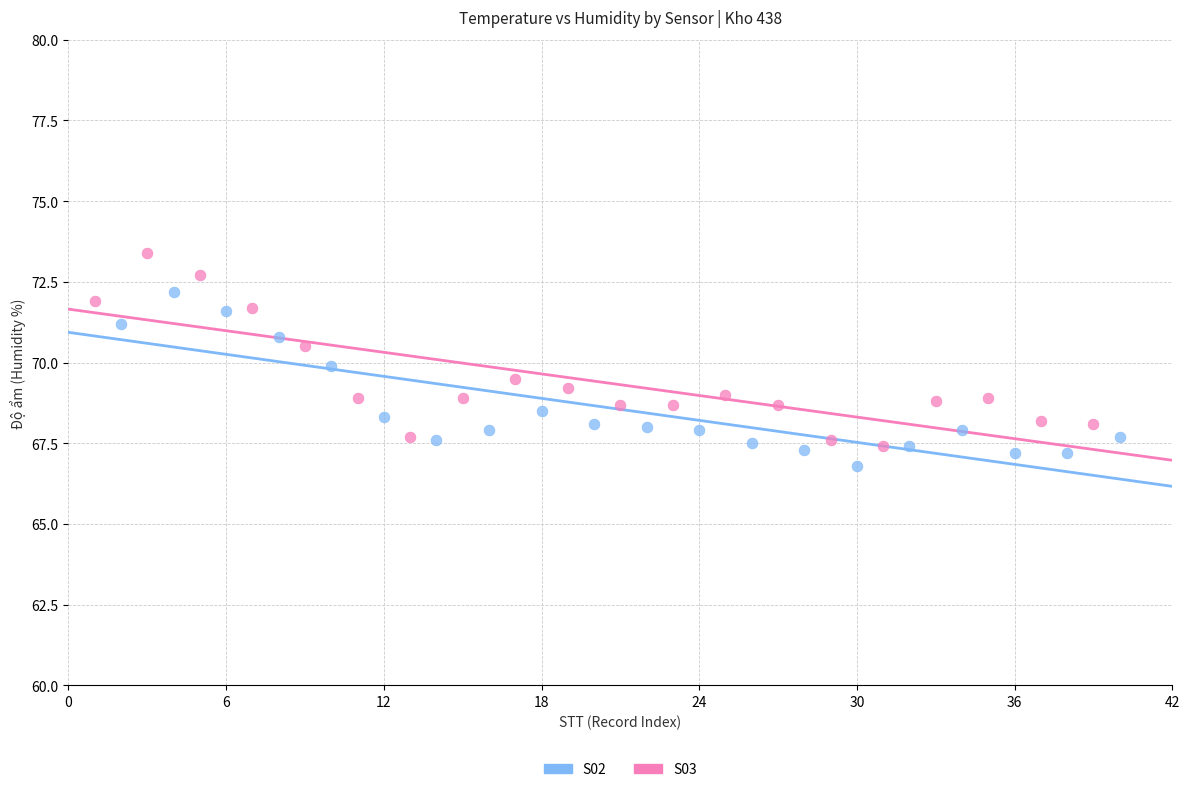

What are all the series names shown in the legend?

S02, S03